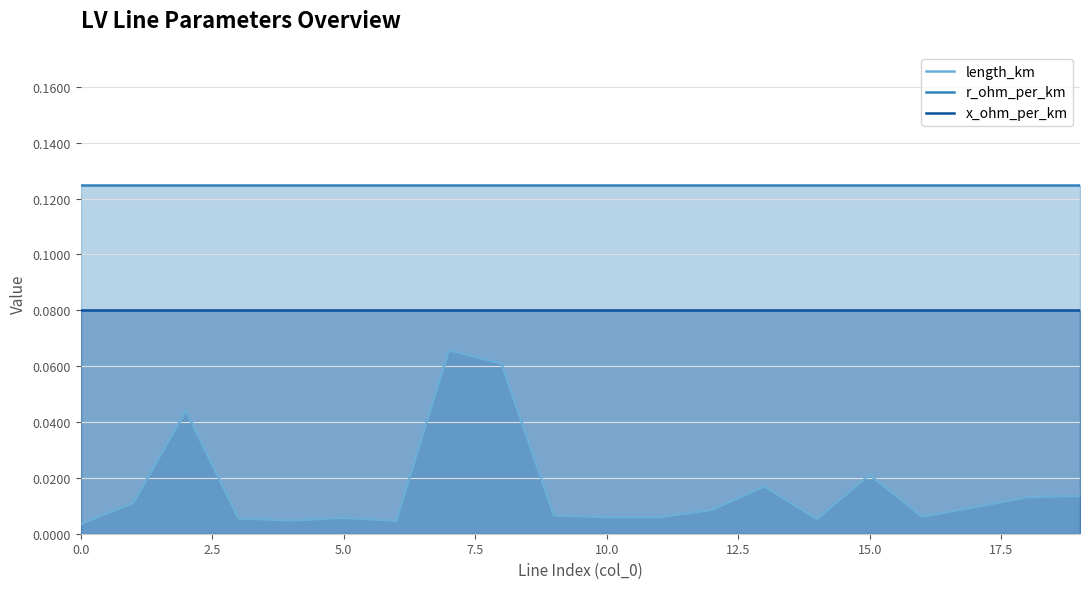

True or false: r_ohm_per_km and length_km intersect in this chart.

False